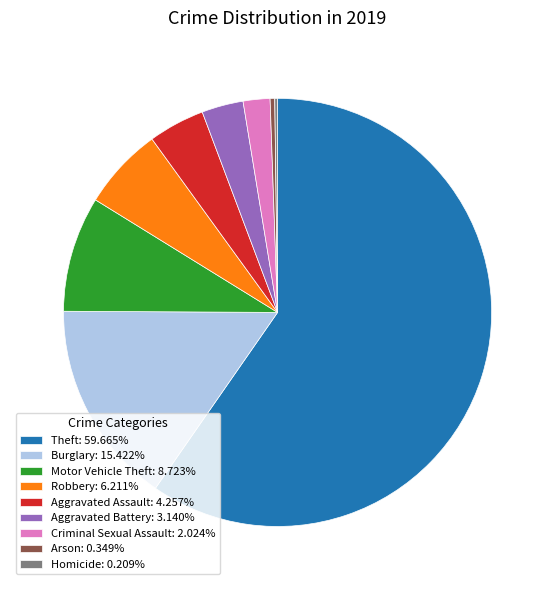

Do Criminal Sexual Assault: 2.024% and Aggravated Battery: 3.140% together represent more than half of the pie?

No